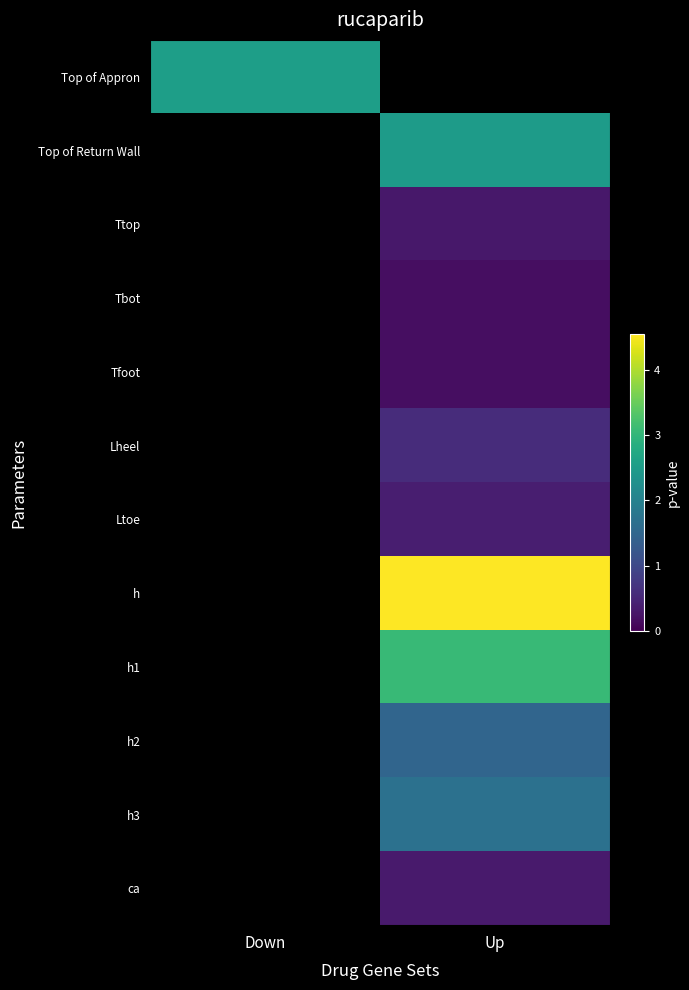

How many categories are shown in the chart?

2